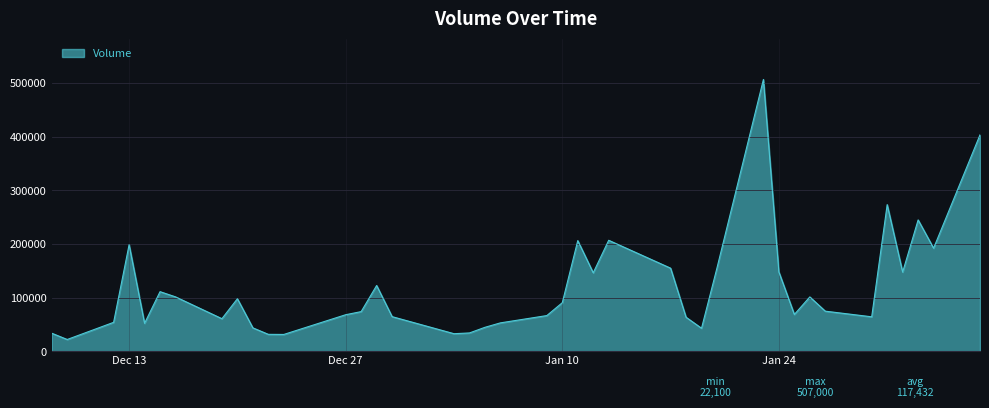

What is the difference between the maximum and minimum values?

484900